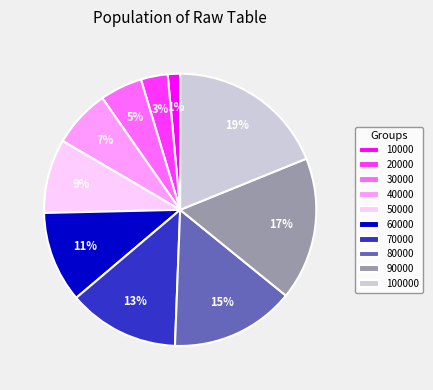

True or false: 70000 accounts for 24% of the total.

False